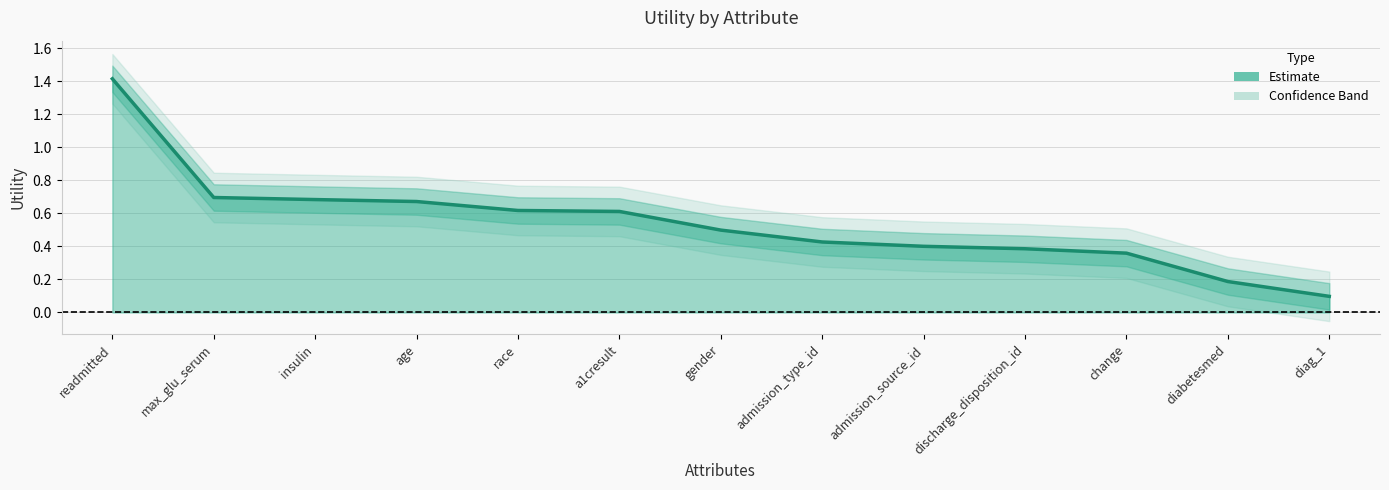

What is the value of the 8th point from the left?

0.4